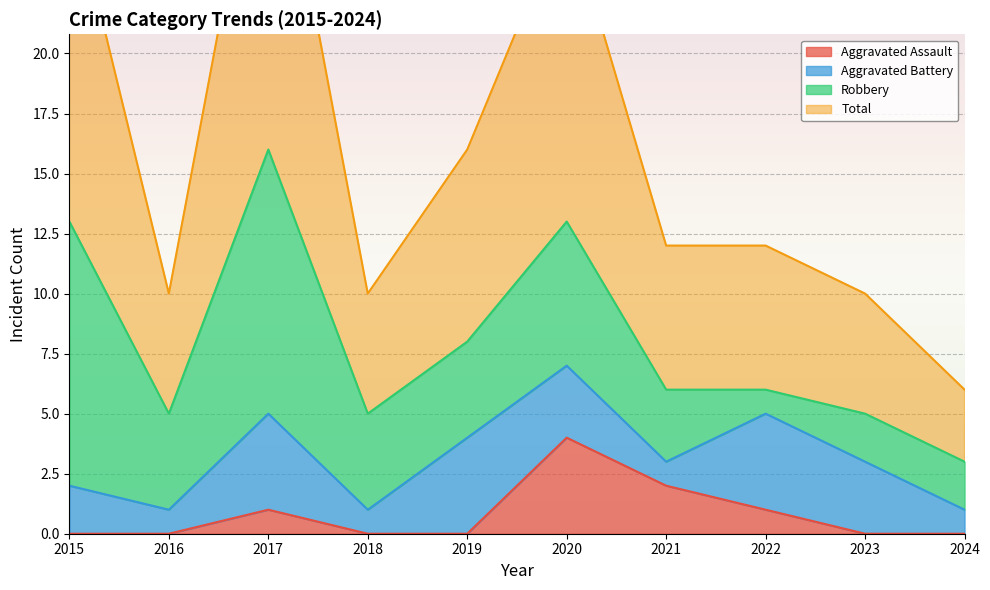

True or false: Aggravated Assault and Total intersect in this chart.

False